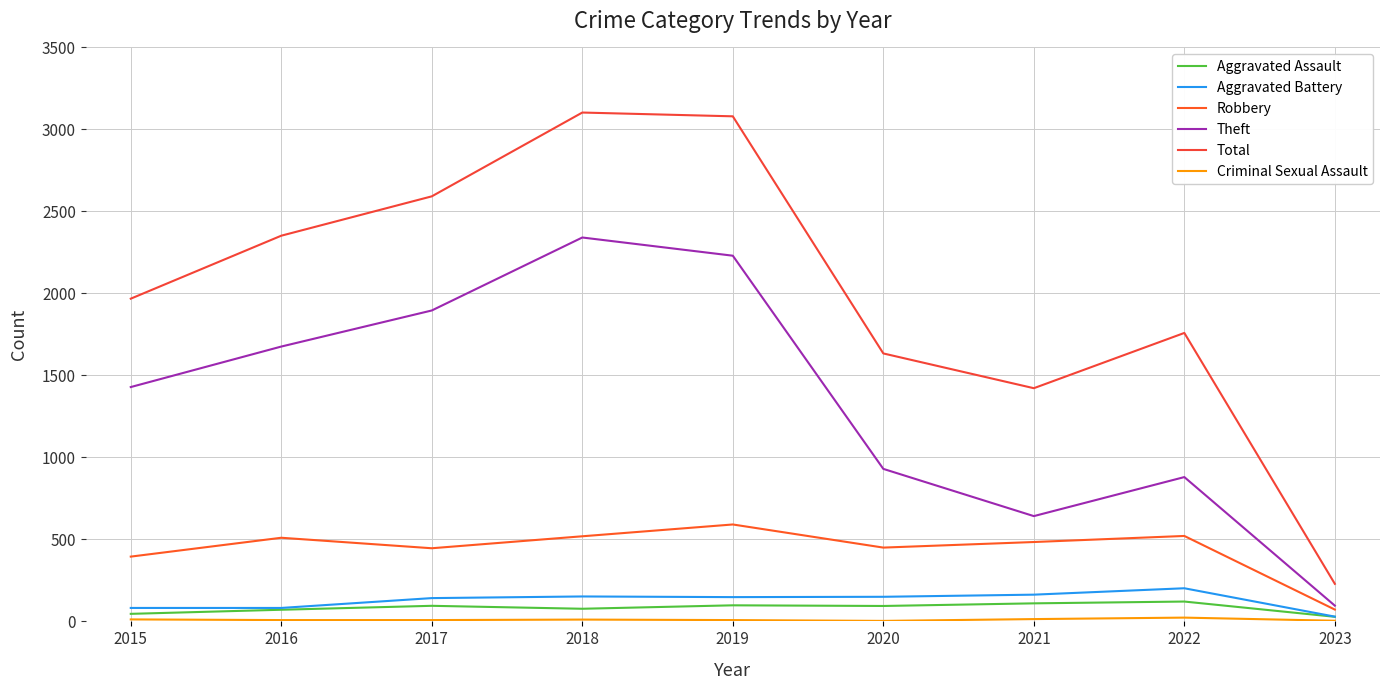

What is the highest value of the Theft series?

2341